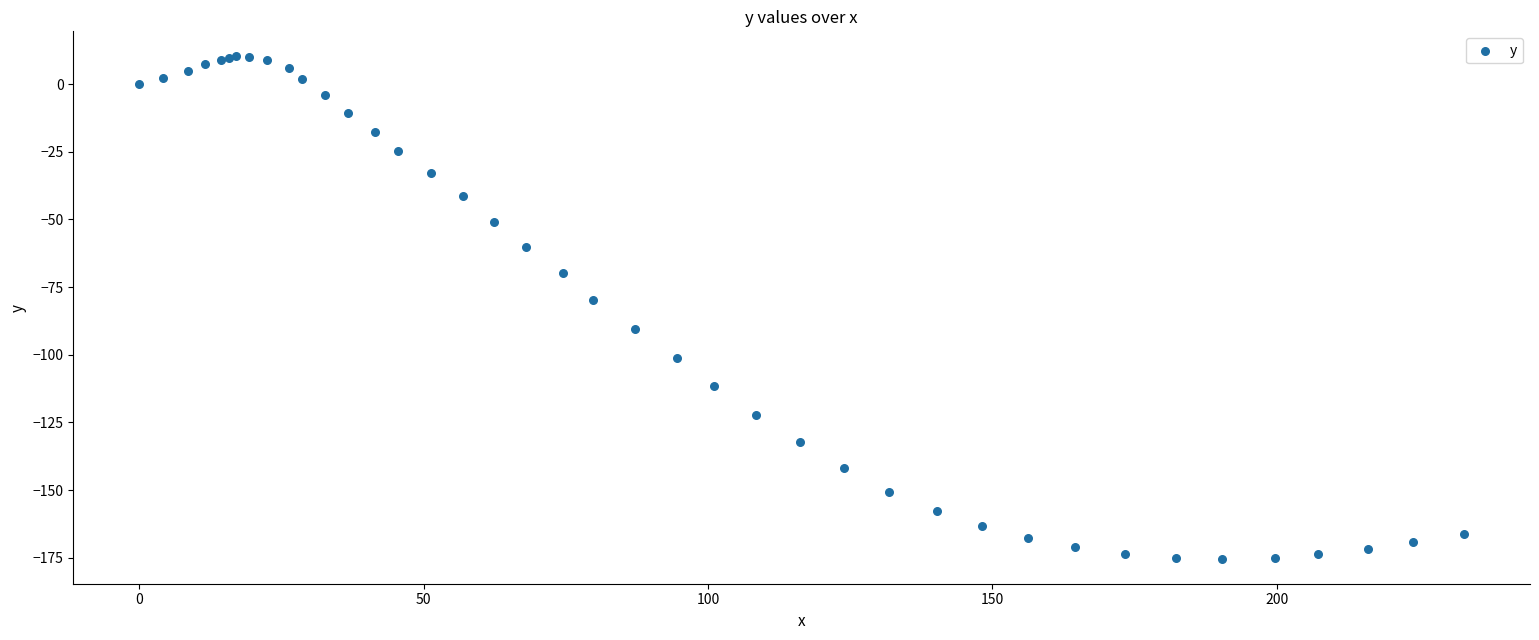

What Y value in the scatter plot is closest to -82?

-79.7